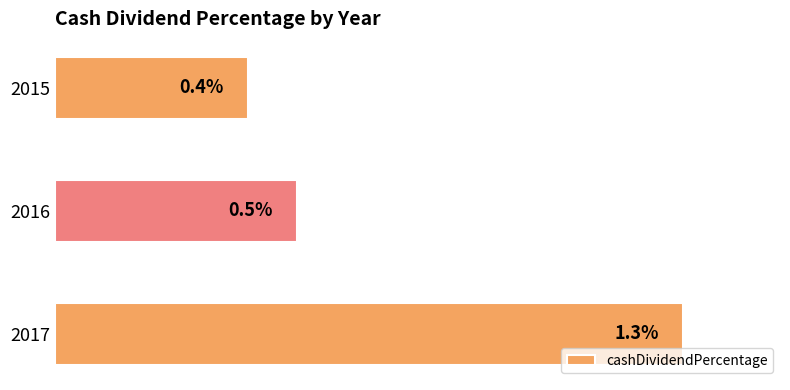

Rank the categories by value from lowest to highest.

2015, 2016, 2017